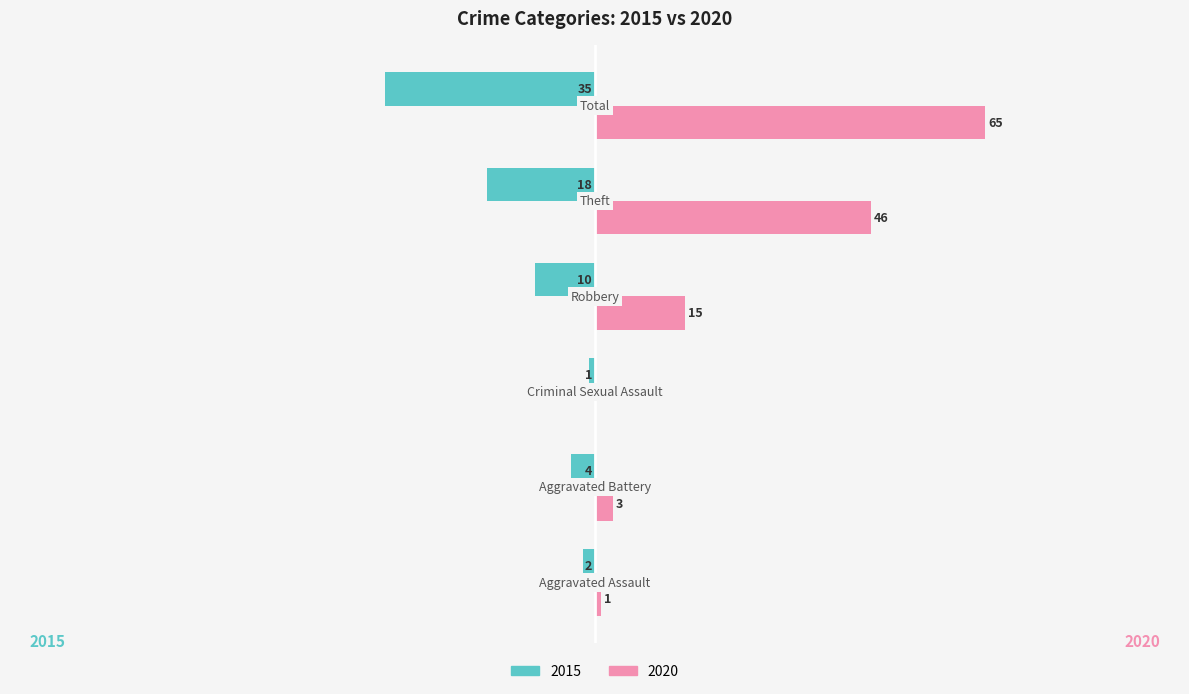

What are all the series names shown in the legend?

2015, 2020